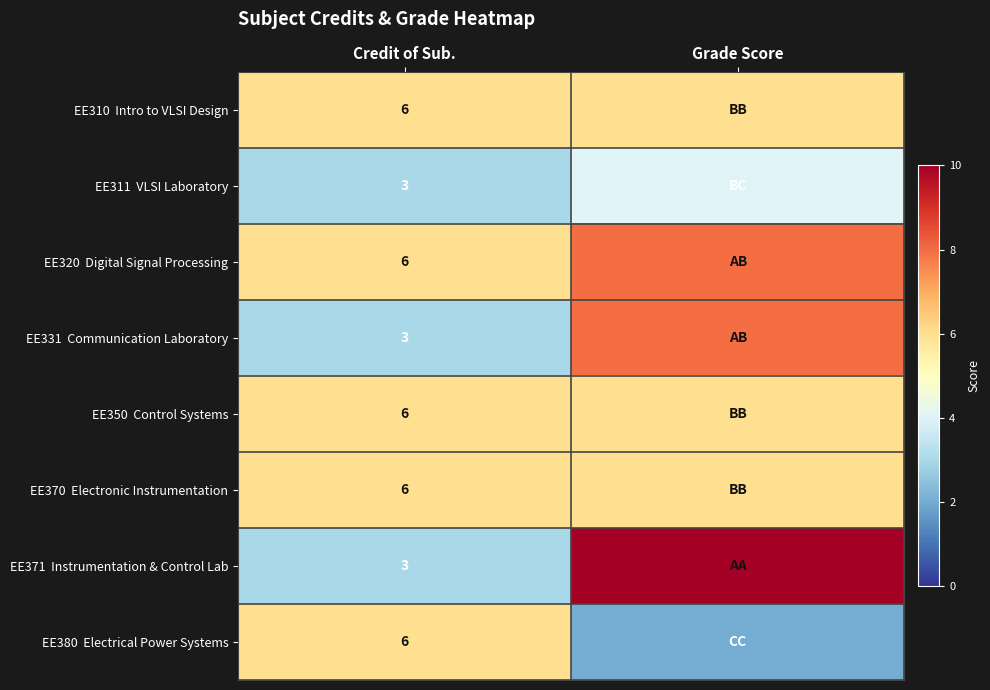

What is the total value across all series at Credit of Sub.?

39